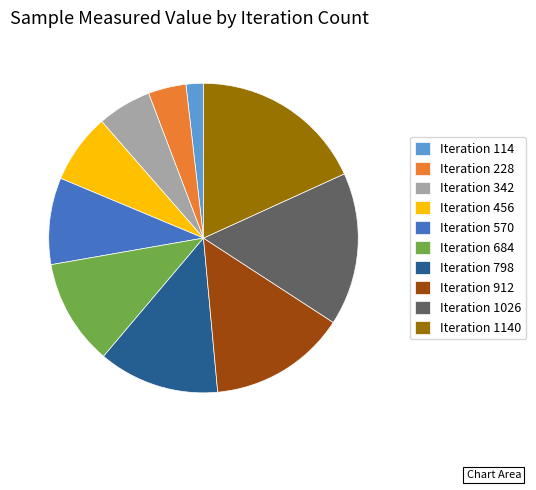

What is the ratio of the value at Iteration 114 to the value at Iteration 342?

0.3